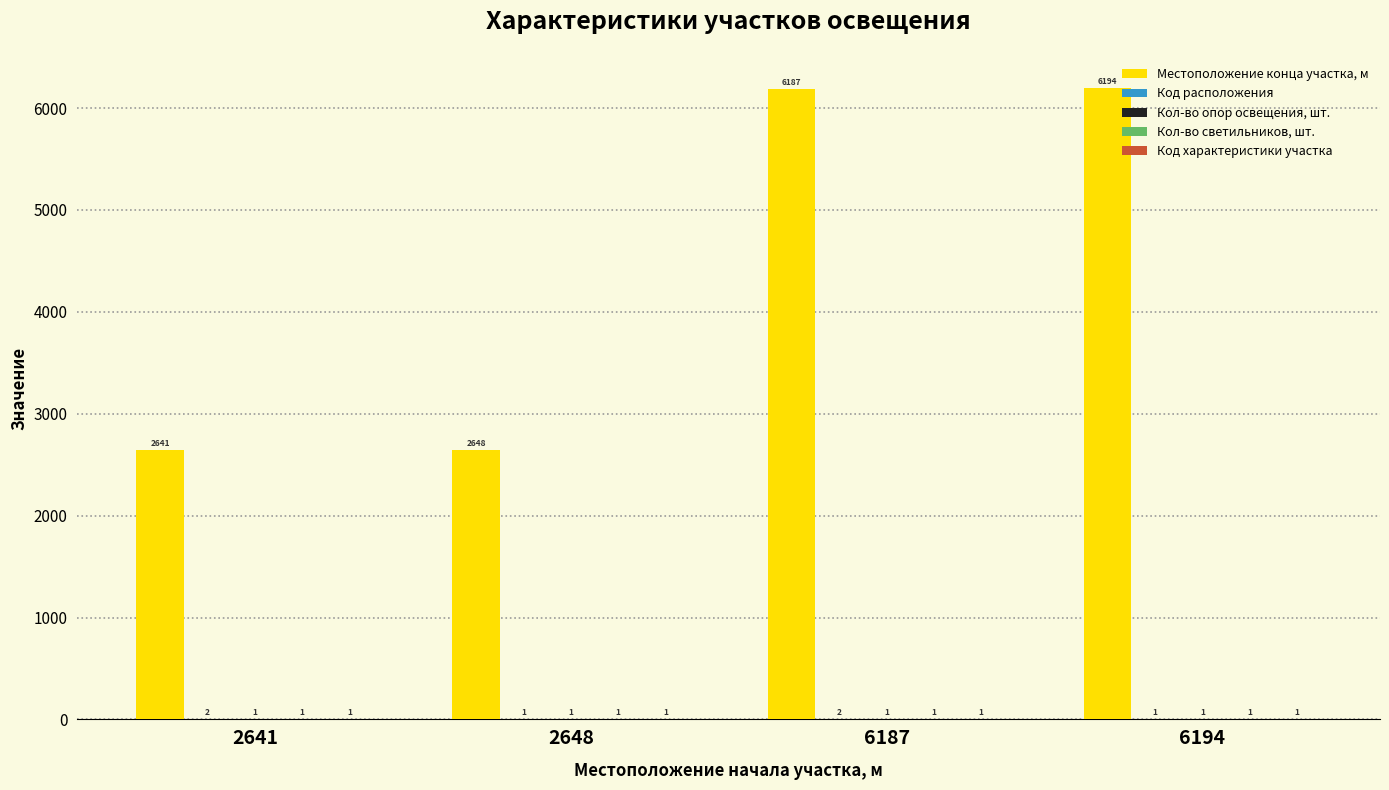

True or false: Местоположение конца участка, м has a value of 3618 at 2641.

False